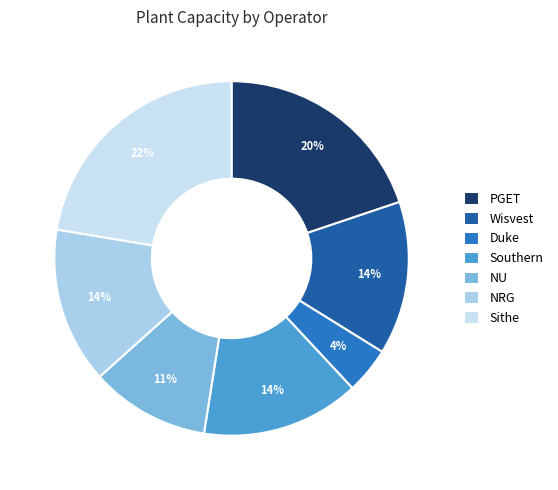

What is the smallest slice in the pie chart?

Duke